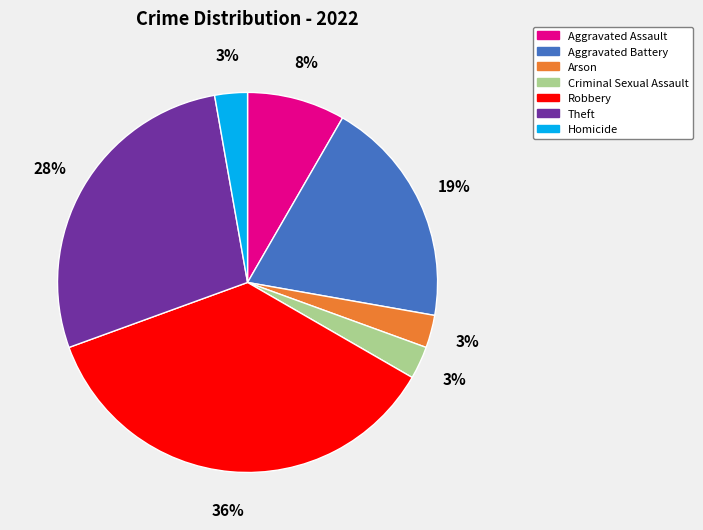

The Aggravated Battery slice represents 13% of the pie. True or false?

False